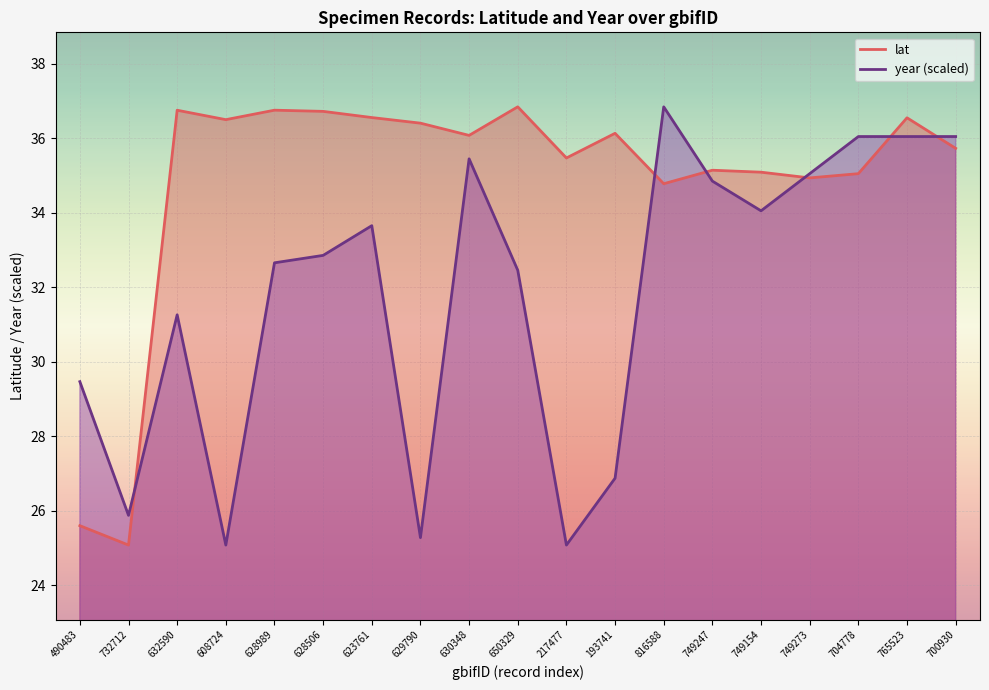

Reading left to right, list all the values displayed in this chart.

lat: 25.6	25.1	36.8	36.5	36.8	36.7	36.6	36.4	36.1	36.8	35.5	36.1	34.8	35.1	35.1	34.9	35.0	36.5	35.7
year: 29.5	25.9	31.3	25.1	32.7	32.9	33.7	25.3	35.4	32.5	25.1	26.9	36.8	34.9	34.1	35.0	36.0	36.0	36.0